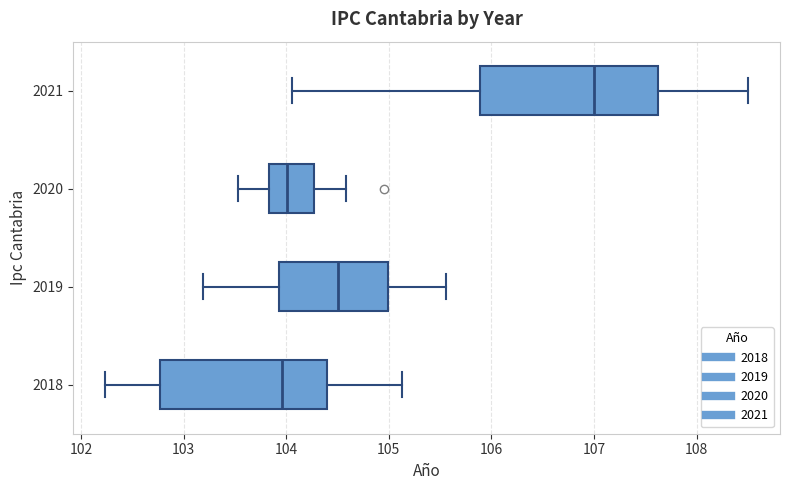

Reading bottom to top, transcribe this box plot: for each box, give where its median line is, the range the box spans, and where its two whiskers end, as read against the x-axis. The values are not printed on the chart, so give them approximately, as read against the axis.

2018: median 104.0, box 102.8 to 104.4, whiskers 102.2 to 105.1
2019: median 104.5, box 103.9 to 105.0, whiskers 103.2 to 105.6
2020: median 104.0, box 103.8 to 104.3, whiskers 103.5 to 104.6
2021: median 107.0, box 105.9 to 107.6, whiskers 104.1 to 108.5